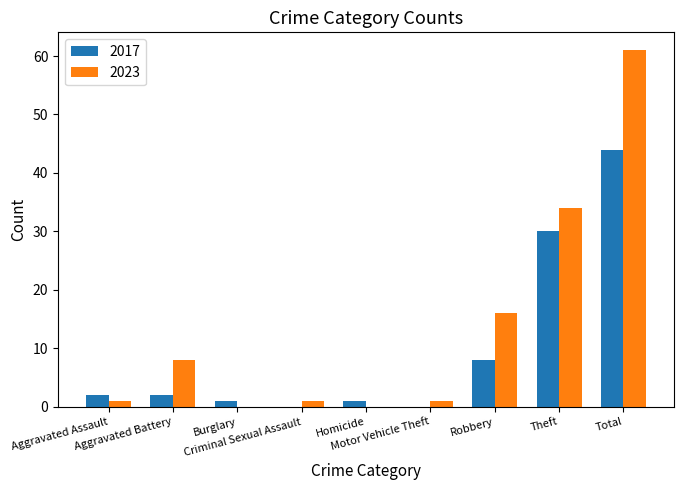

Reading left to right, transcribe all the data shown in this chart.

2017: 2	2	1	0	1	0	8	30	44
2023: 1	8	0	1	0	1	16	34	61